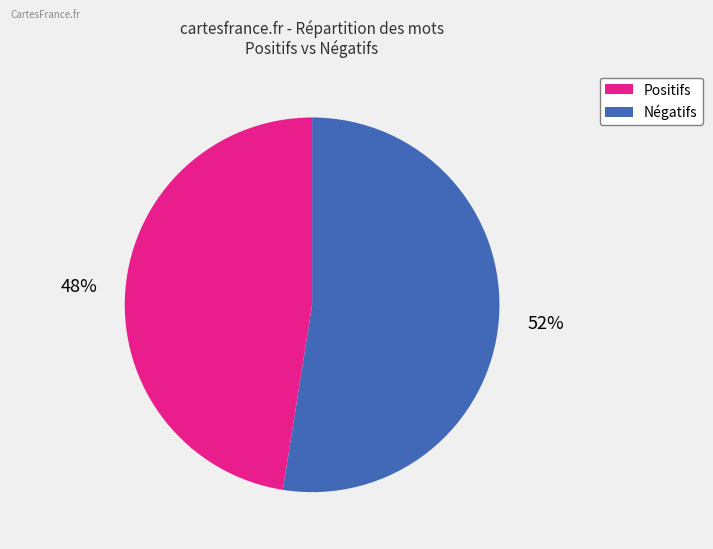

To the nearest percent, what is the average slice percentage?

50%